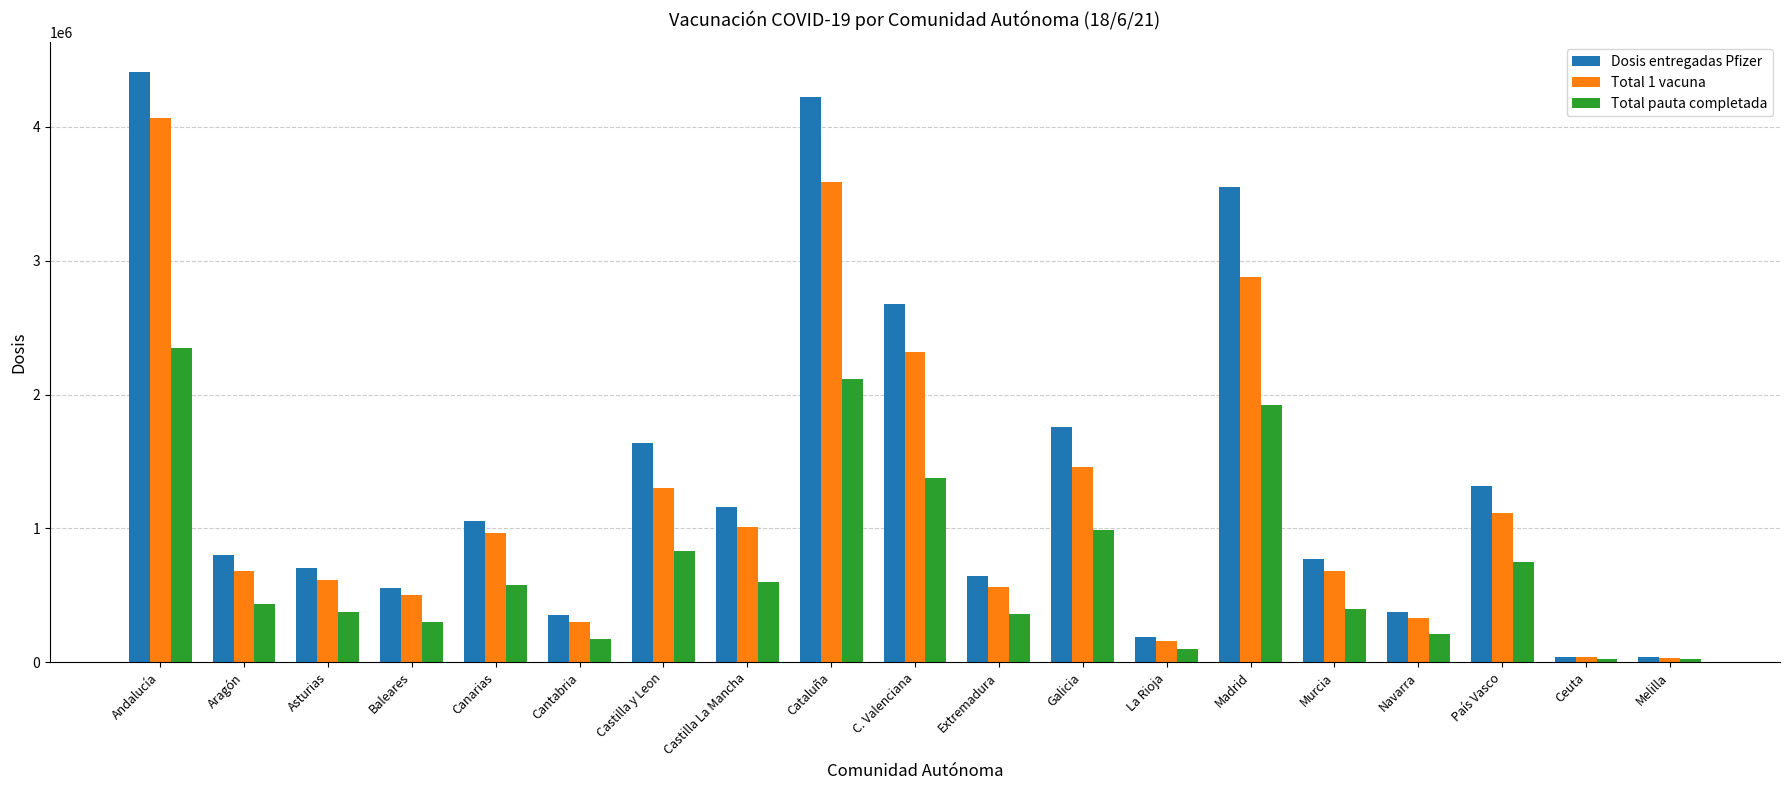

Is it true that Dosis entregadas Pfizer equals 1055310 at Canarias?

True